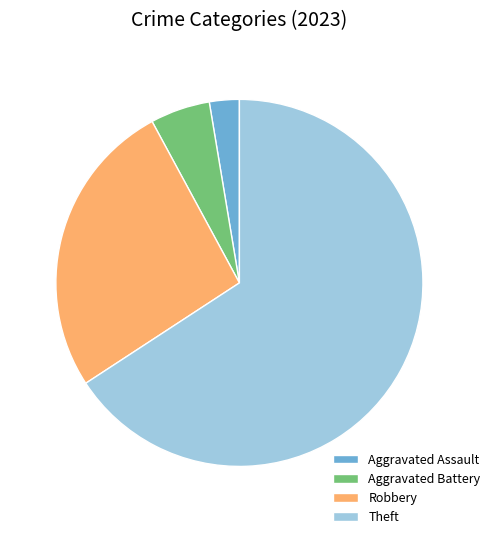

Between Theft and Aggravated Assault, which is larger?

Theft